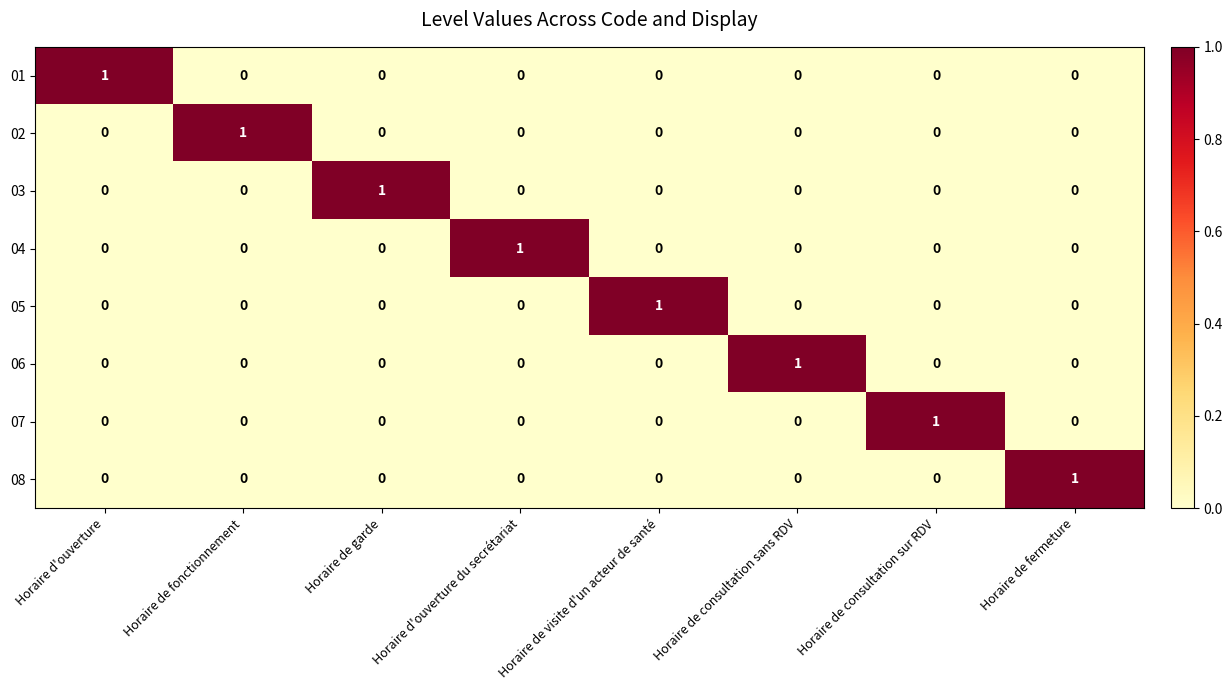

At how many categories does at least one series exceed 0?

8